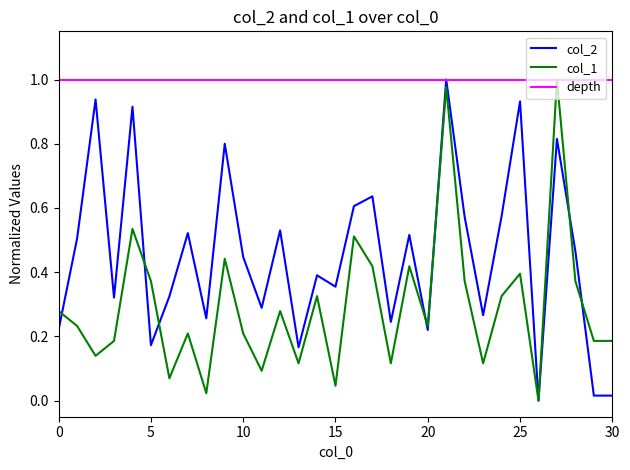

Is it true that col_2 equals 0.4 at 11?

False